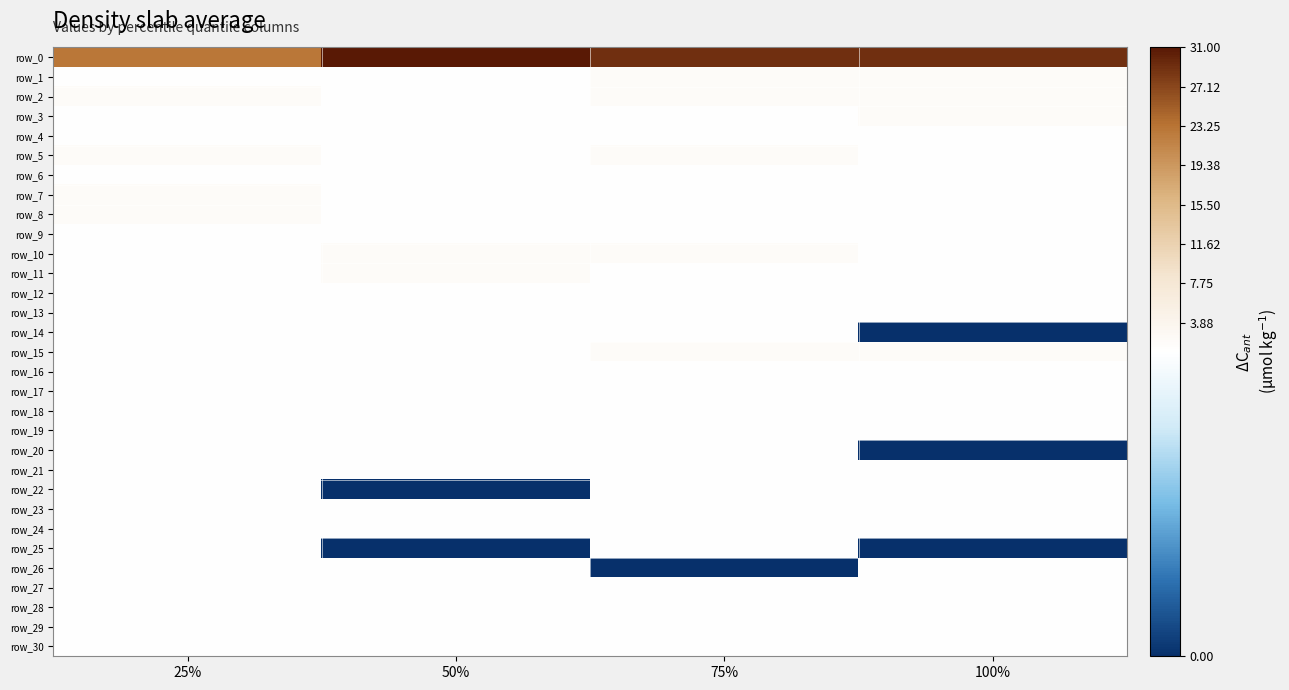

Is it true that row_12 equals 2 at 75%?

False